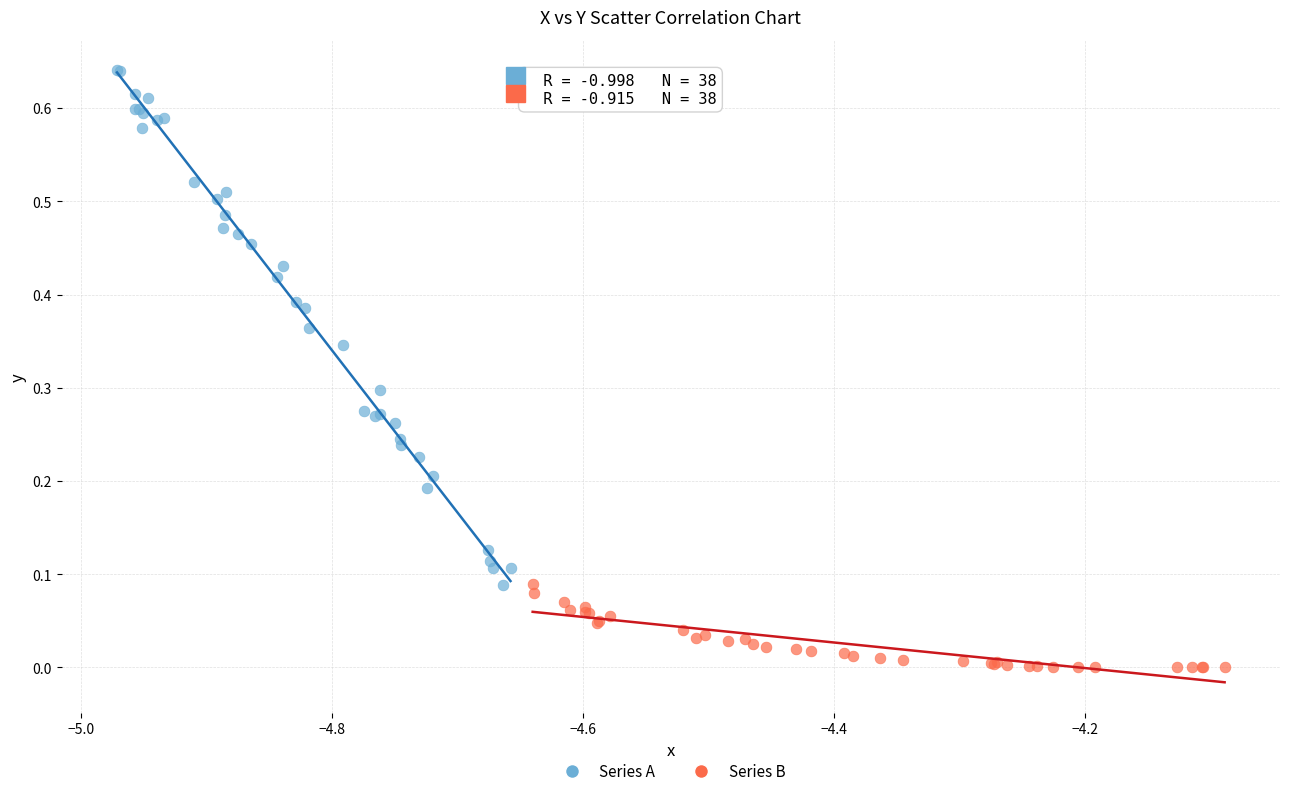

Which series has the widest spread of Y values?

Series A